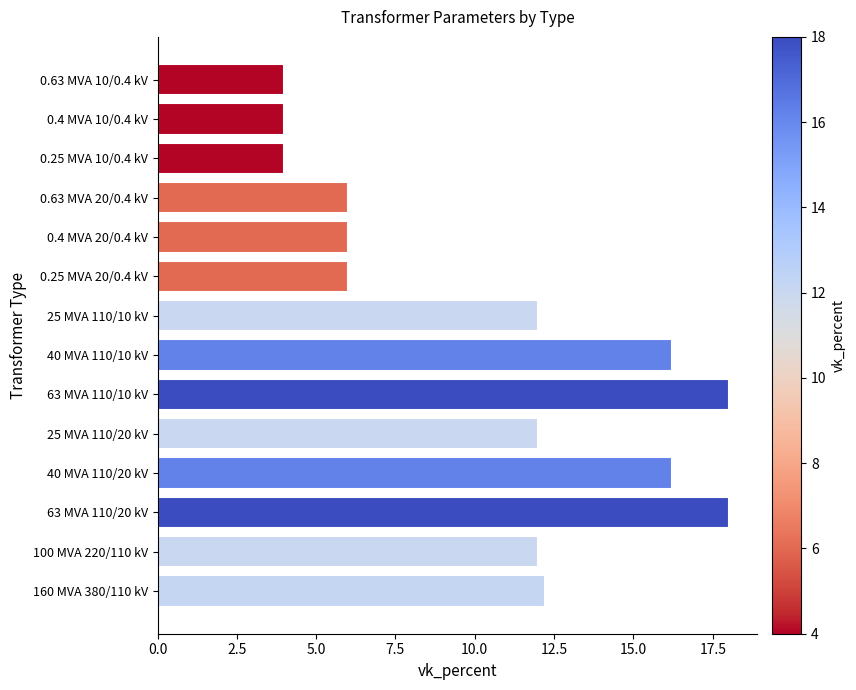

The chart shows a value of 9.8 at 63 MVA 110/10 kV. True or false?

False